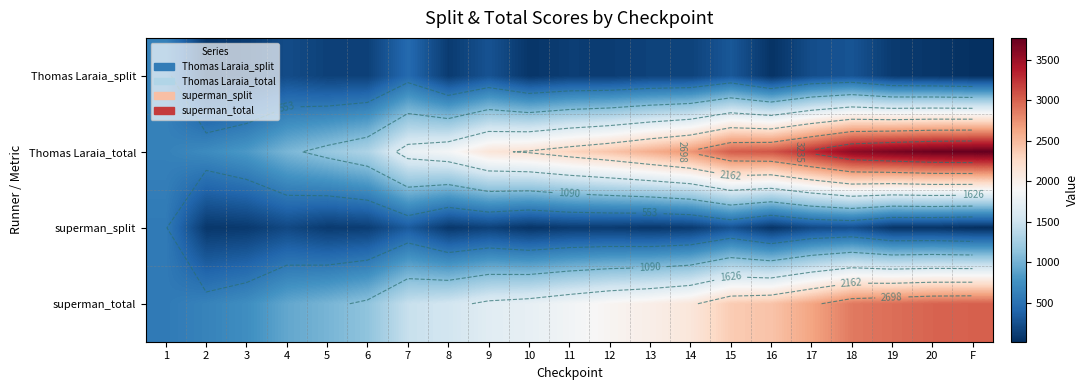

What is the sum of the superman_total values at 6 and 9?

2826